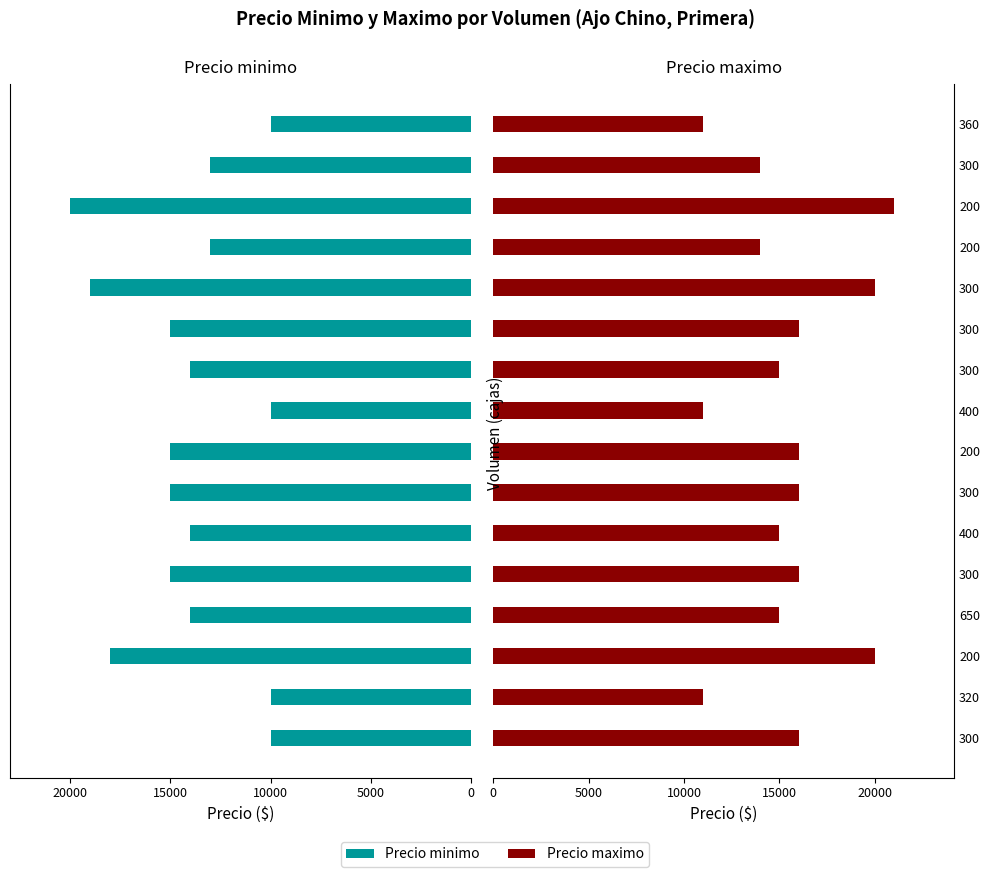

How many bars are there in total?

32